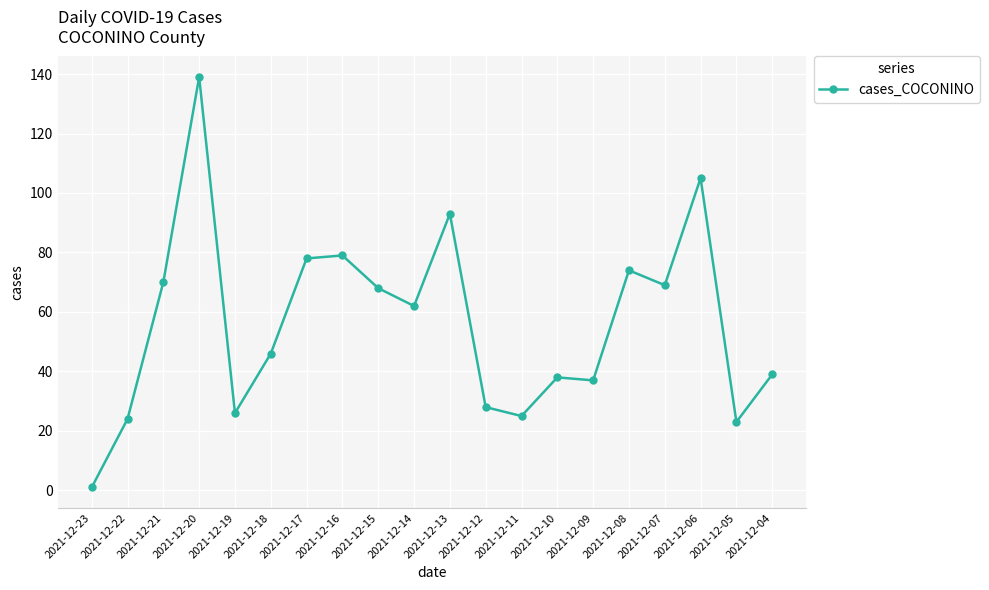

How many categories are shown in the chart?

20